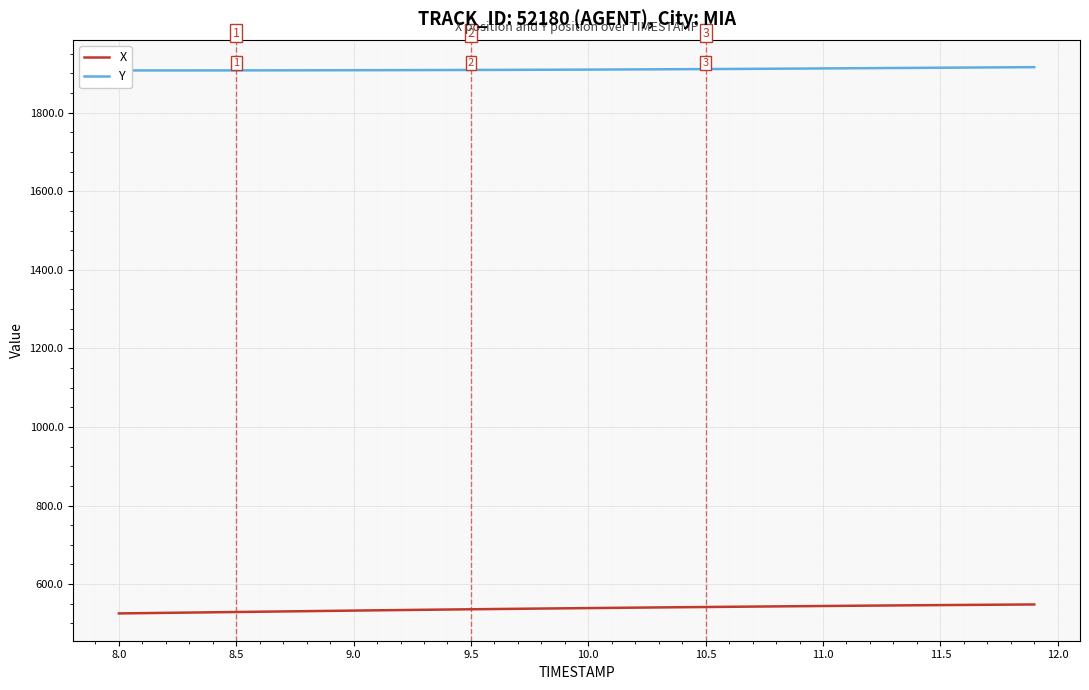

The value of X at 9.0 is 706.4. True or false?

False